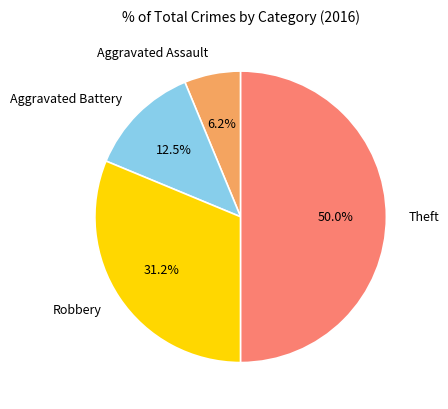

What is the smallest slice in the pie chart?

Aggravated Assault